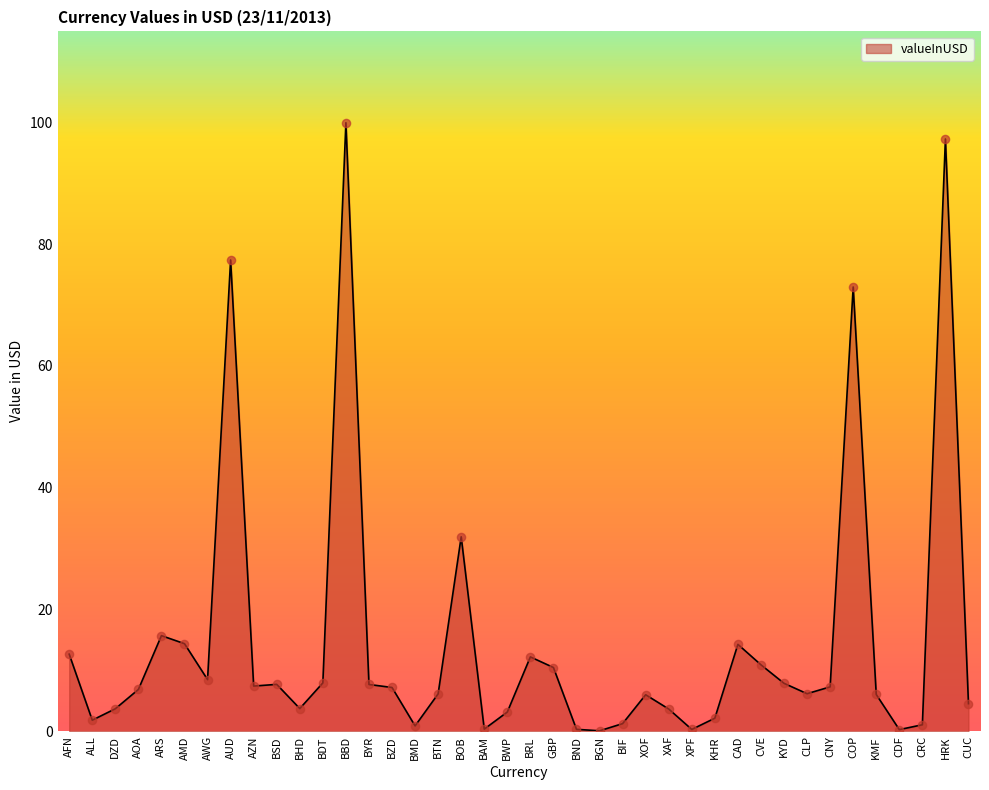

What is the change in value from AUD to CUC?

-72.8